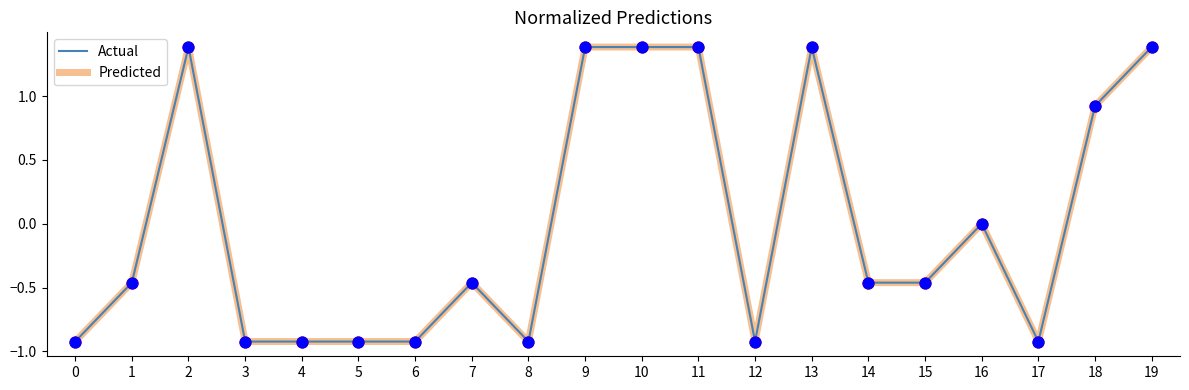

At how many categories does at least one series exceed 0?

7